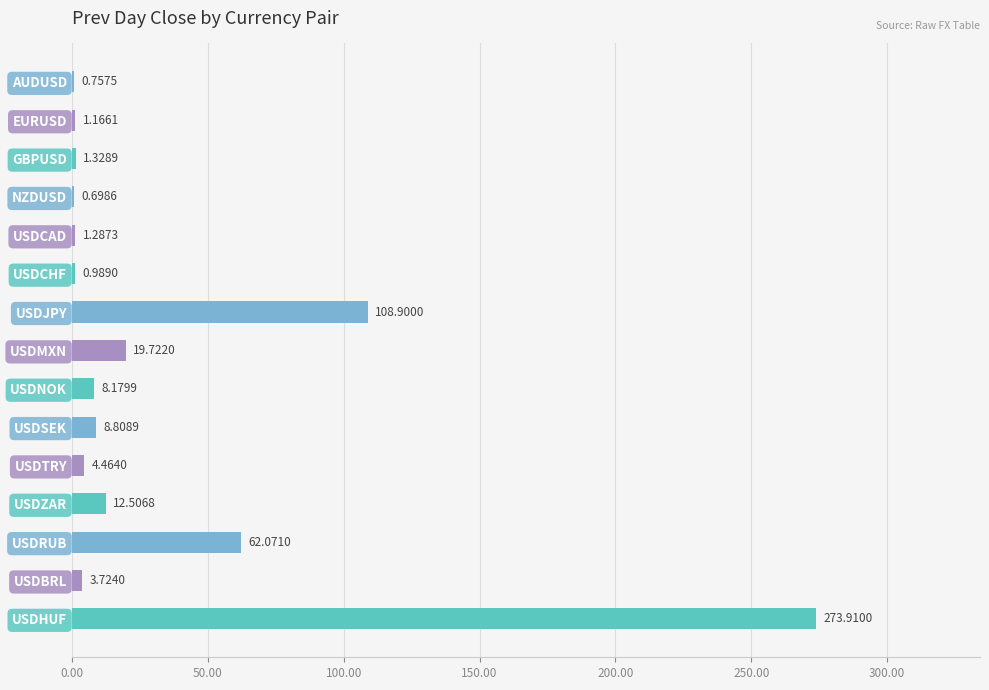

What is the change in value from NZDUSD to USDHUF?

+273.2